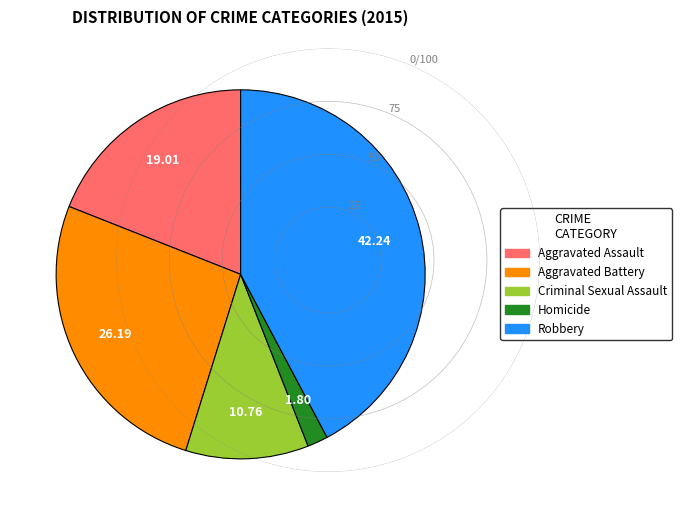

Which category has the smallest portion of the pie?

Homicide